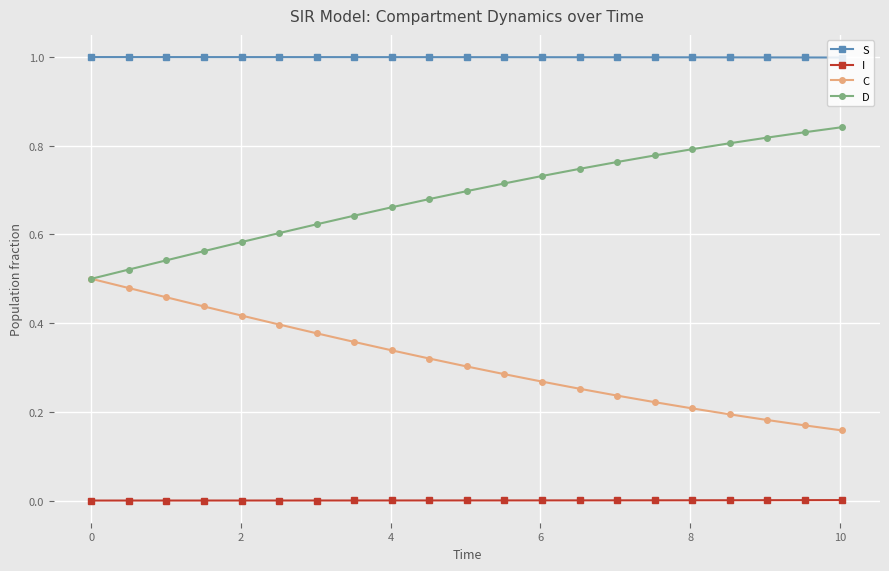

Does the chart have visible grid lines?

Yes